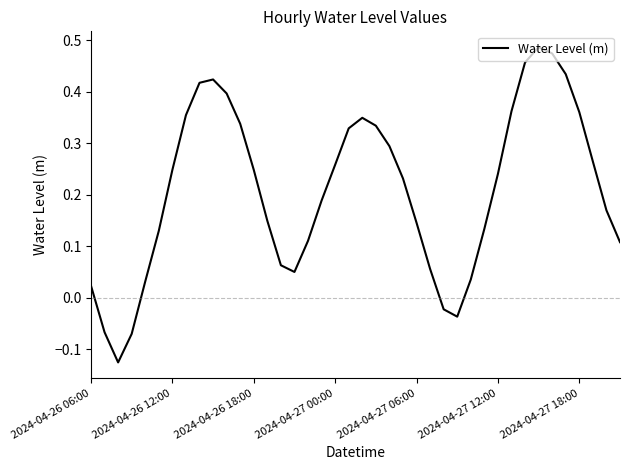

What is the difference between the maximum and minimum values?

0.6